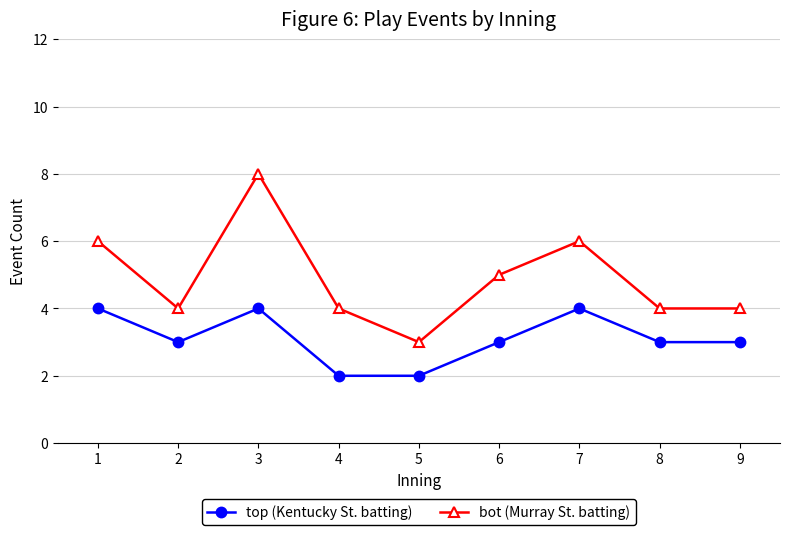

What is the average value of the bot (Murray St. batting) series?

5